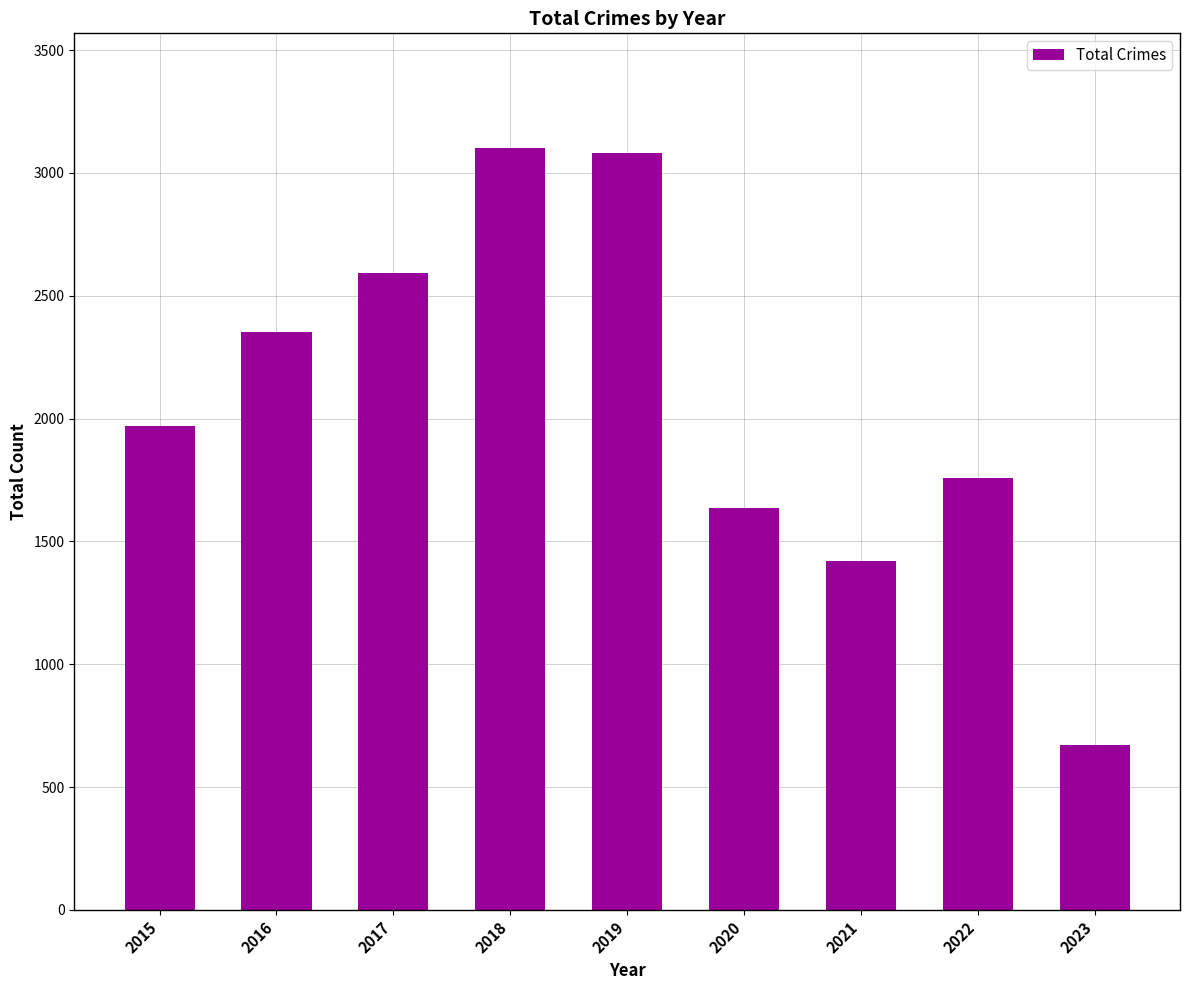

The value at 2022 is 1760. True or false?

True